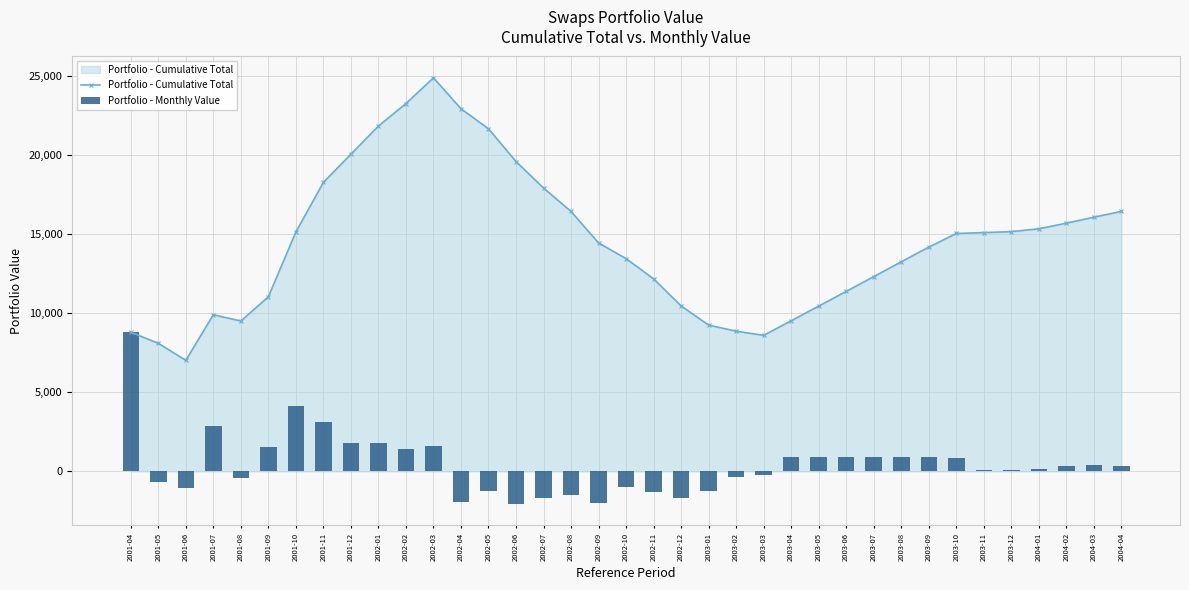

Which series has the widest spread of values?

Portfolio - Cumulative Total